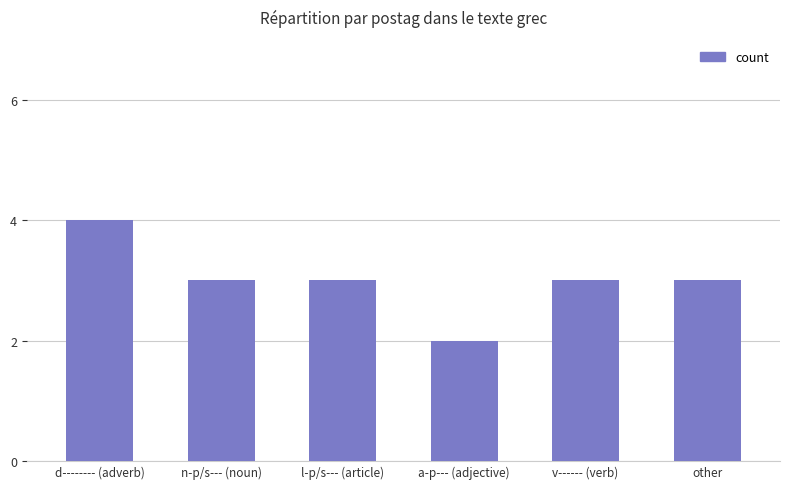

At which category does the chart reach its minimum across all series?

a-p--- (adjective)